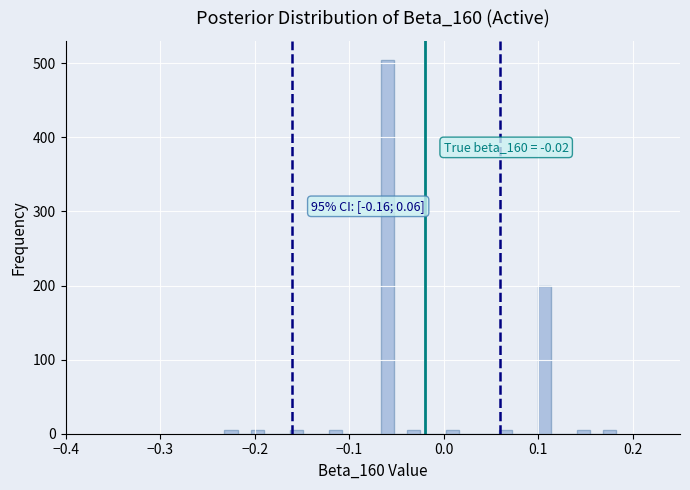

Read against the x-axis, roughly where is the centre of the tallest bar?

-0.06